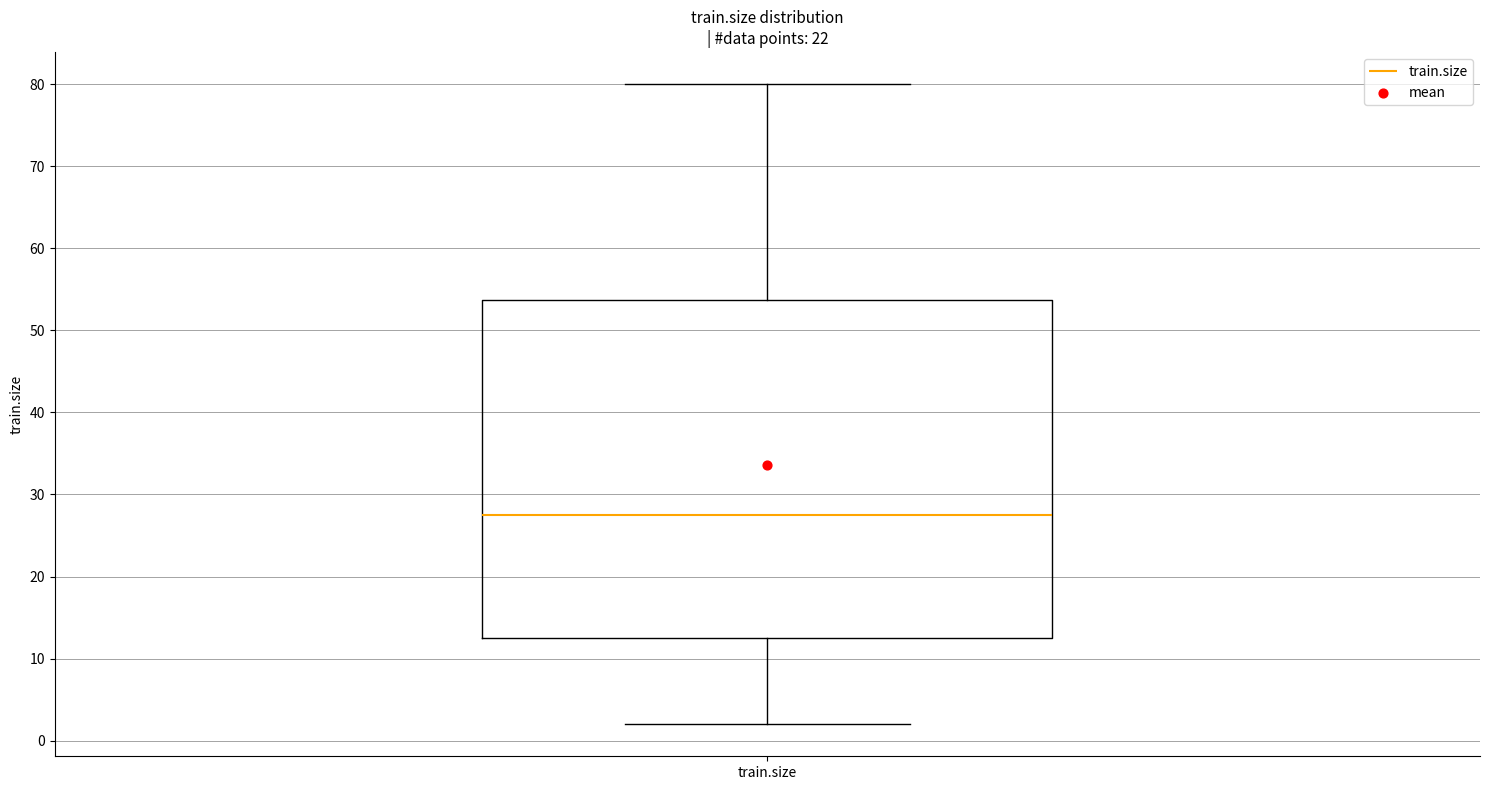

Where does the upper whisker of the box for train.size end on the y-axis? The values are not printed on the chart, so give them approximately, as read against the axis.

80